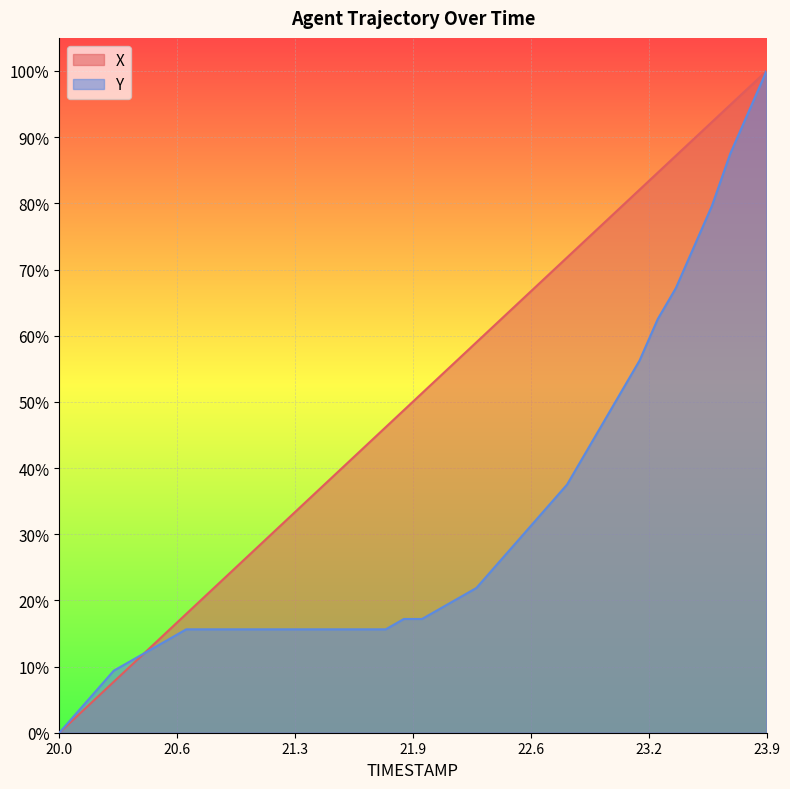

List the series in order of their peak value, lowest first.

X, Y